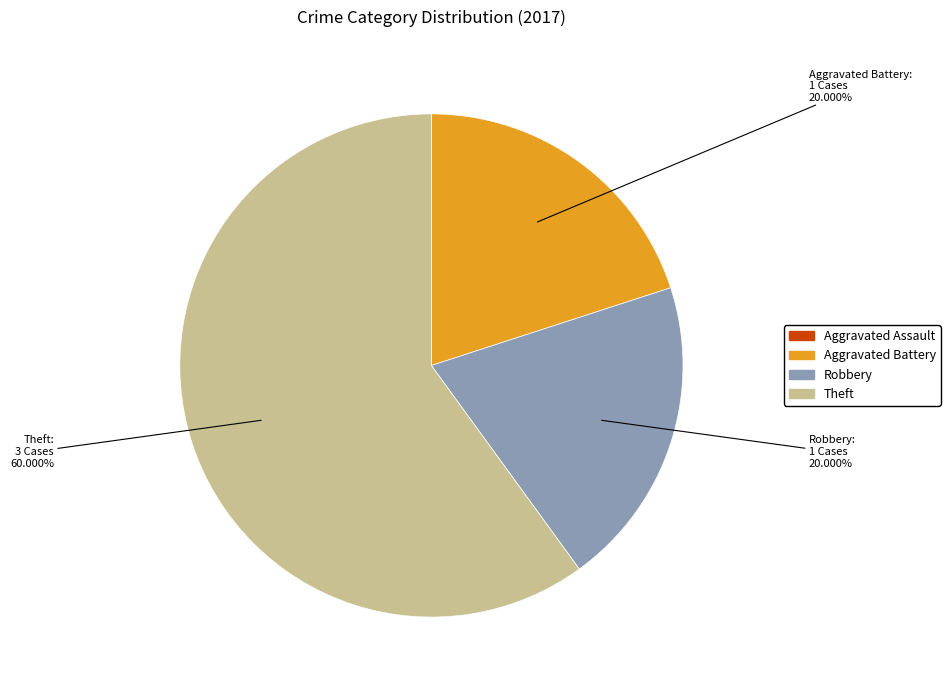

Is Theft the majority of the pie?

Yes